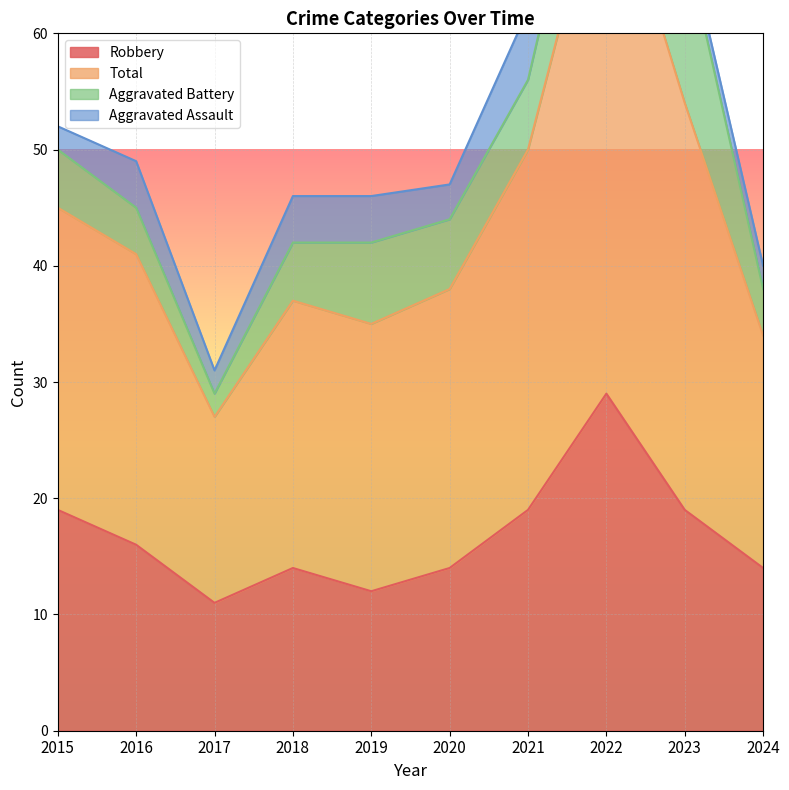

Count the number of categories in the chart.

10